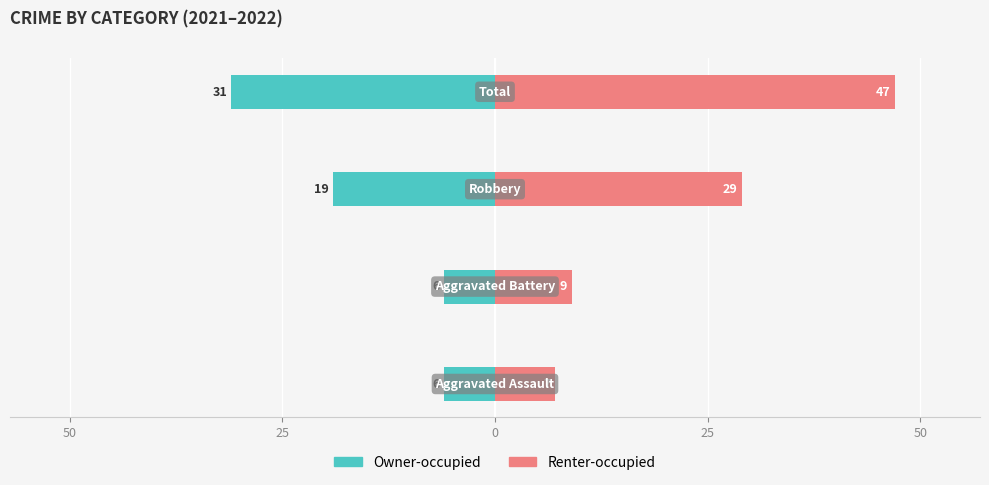

The Owner-occupied series shows -9 at 50. True or false?

False